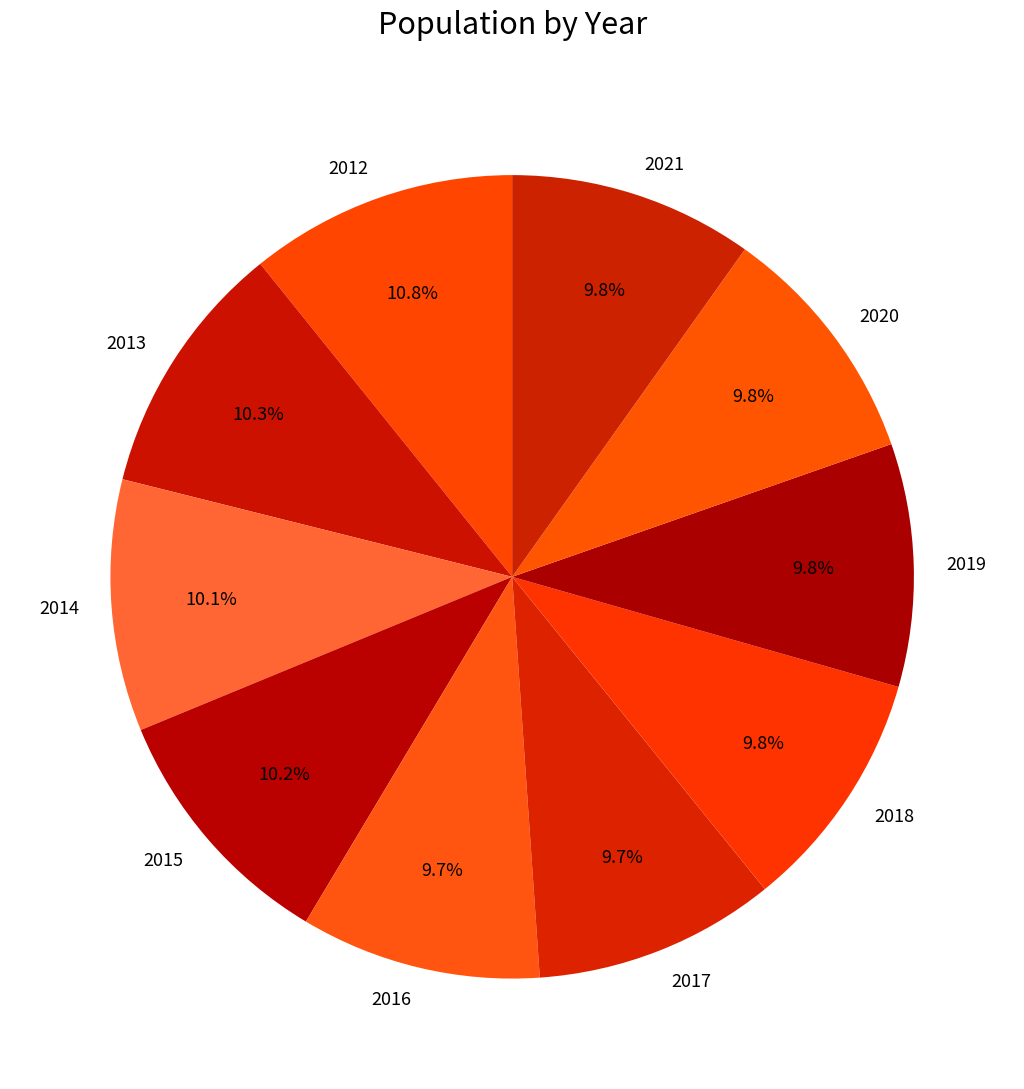

What percentage is NOT represented by 2015?

89.8%